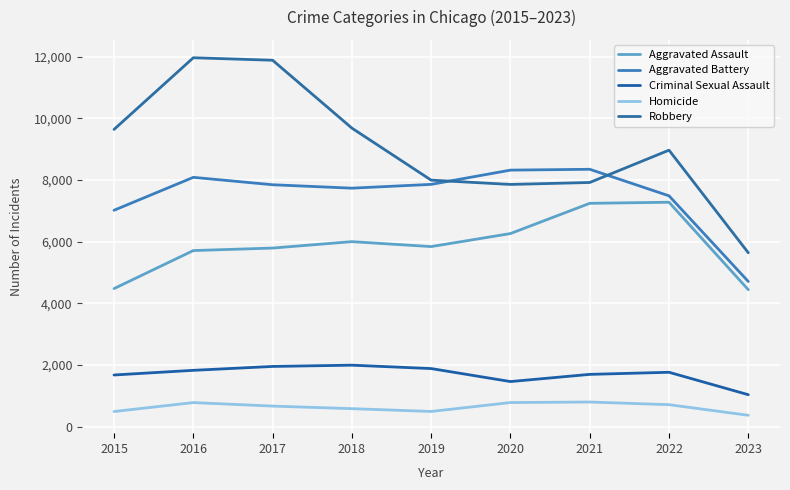

What is the difference between the highest and lowest values at 2021?

7542